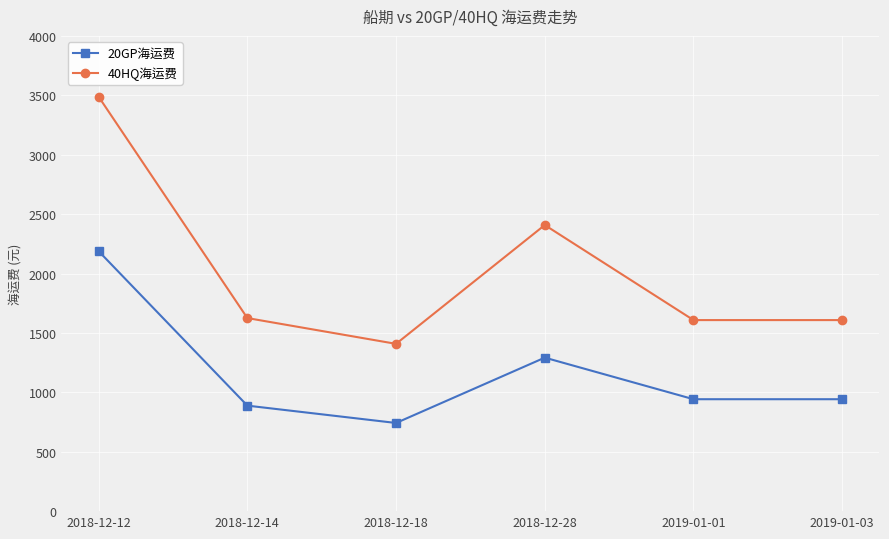

Reading right to left, extract all data points from this chart.

20GP海运费: 2019-01-03=942	2019-01-01=942	2018-12-28=1292	2018-12-18=742	2018-12-14=888	2018-12-12=2188
40HQ海运费: 2019-01-03=1608	2019-01-01=1608	2018-12-28=2408	2018-12-18=1408	2018-12-14=1625	2018-12-12=3488